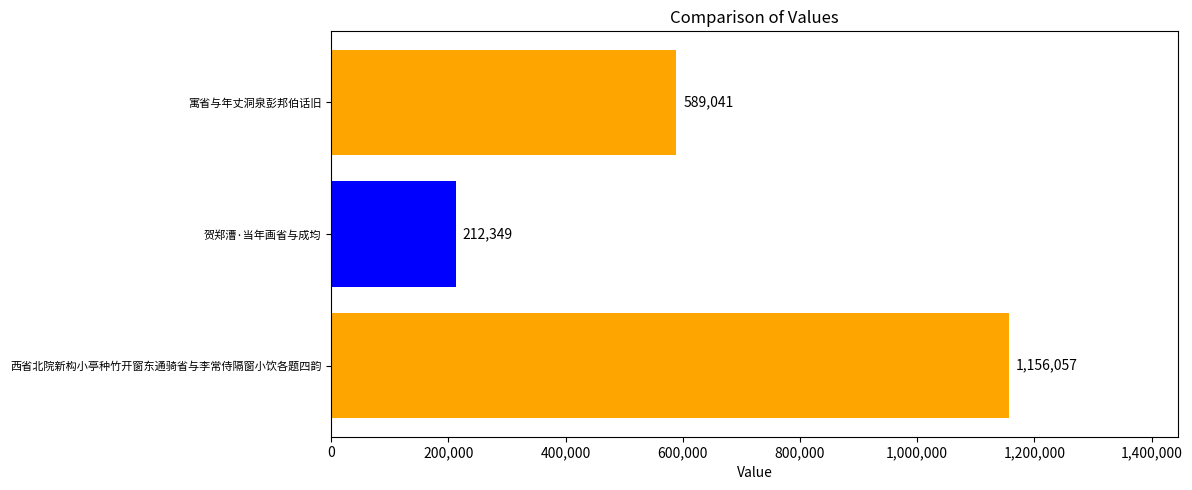

What is the average value?

652482